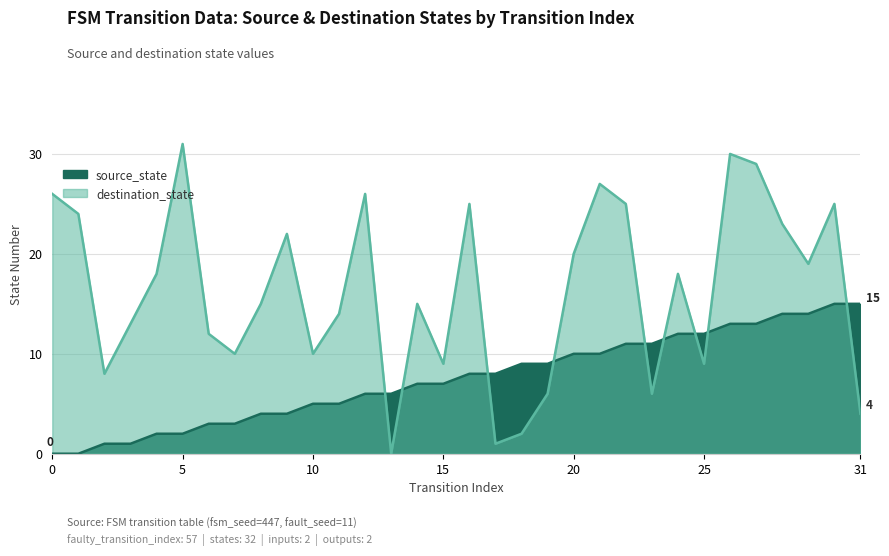

What is the difference between the second highest and minimum values in the source_state series?

15